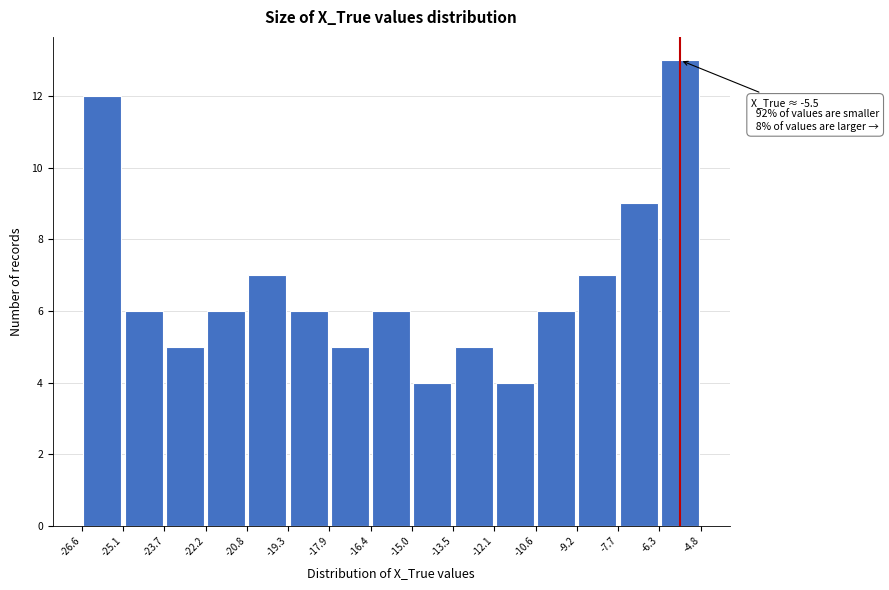

Over which range of the x-axis is the bar tallest?

-6.3 to -4.8